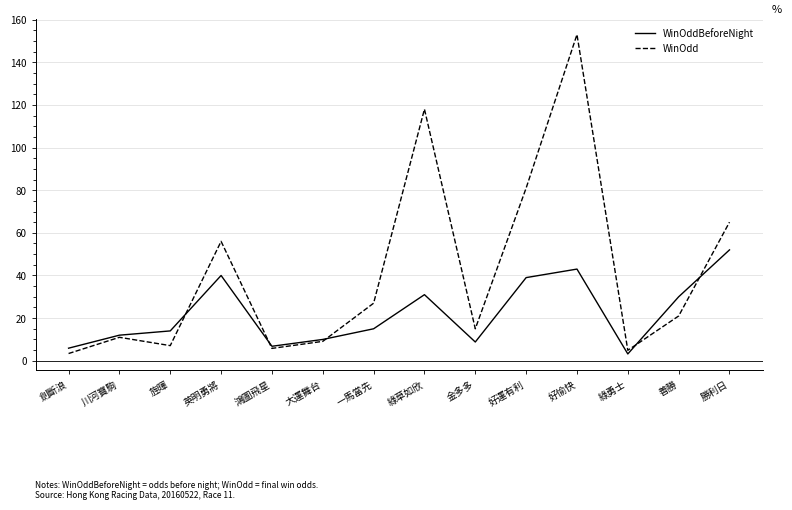

Which series has the widest spread of values?

WinOdd